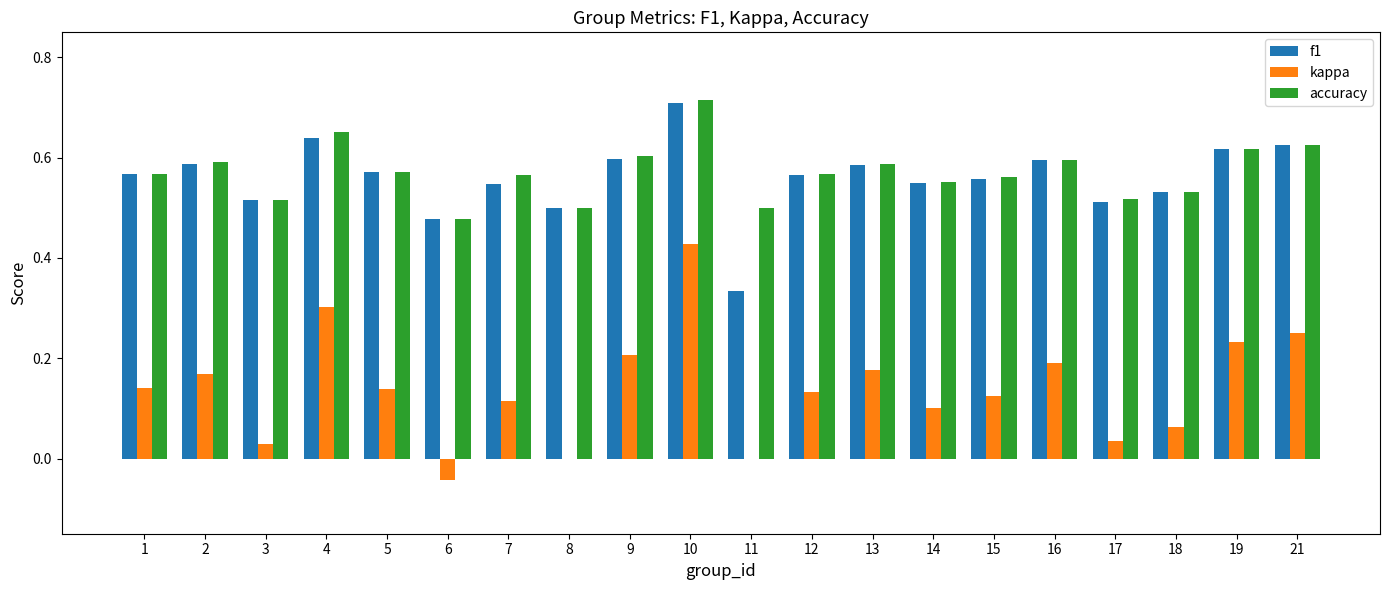

What is the sum of all f1 values?

11.2